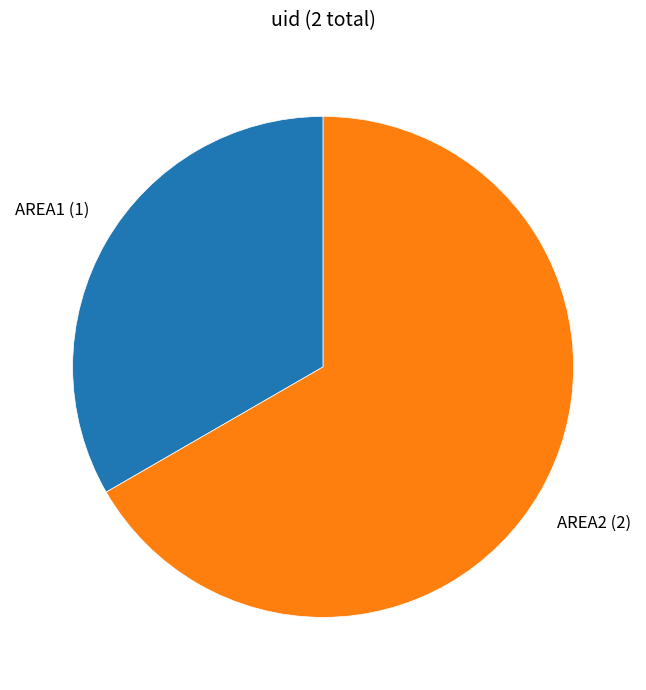

Which category has the smallest portion of the pie?

AREA1